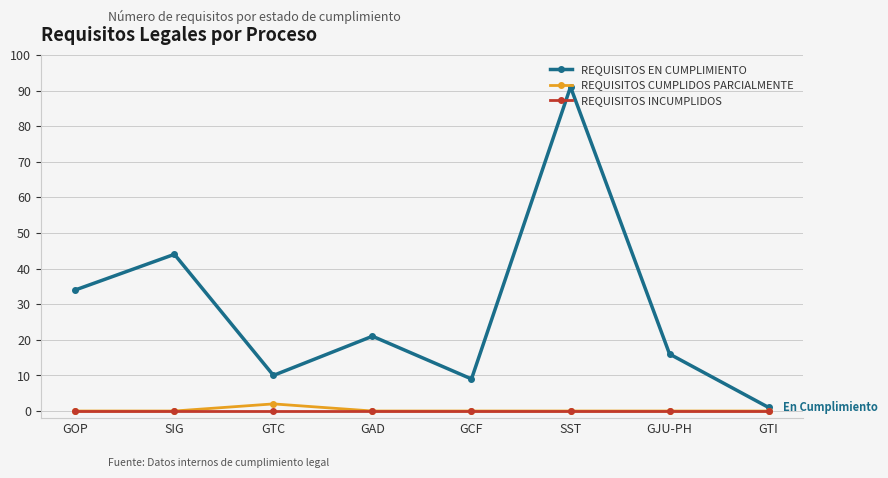

What is the sum of all REQUISITOS CUMPLIDOS PARCIALMENTE values?

2